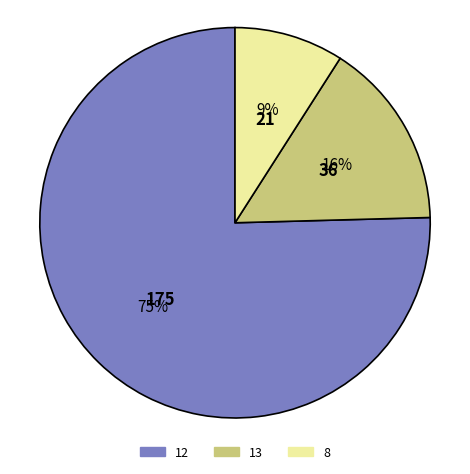

To the nearest percent, what is the average slice percentage?

33%